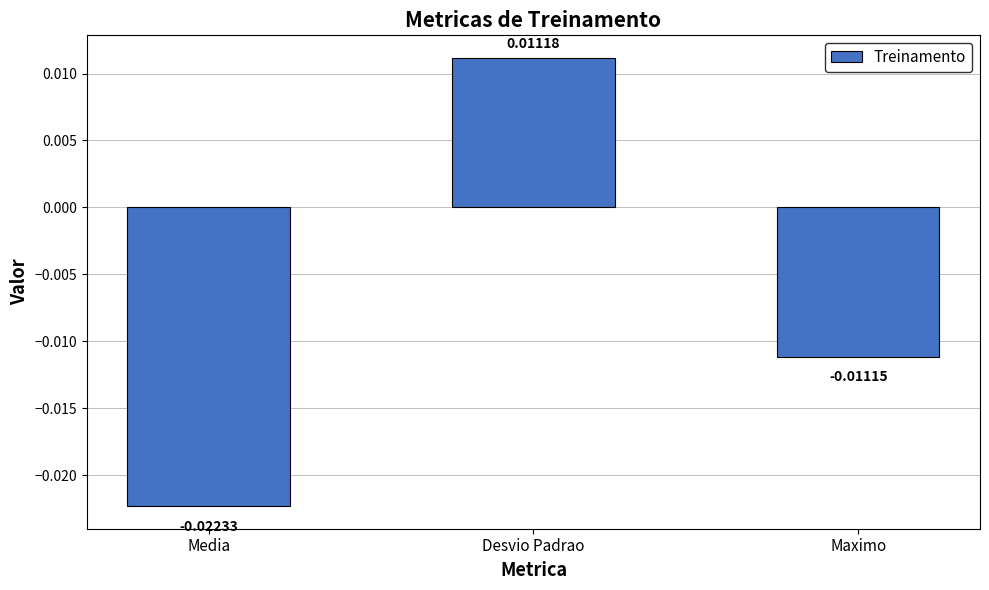

Which label corresponds to the largest value in the chart?

Desvio Padrao